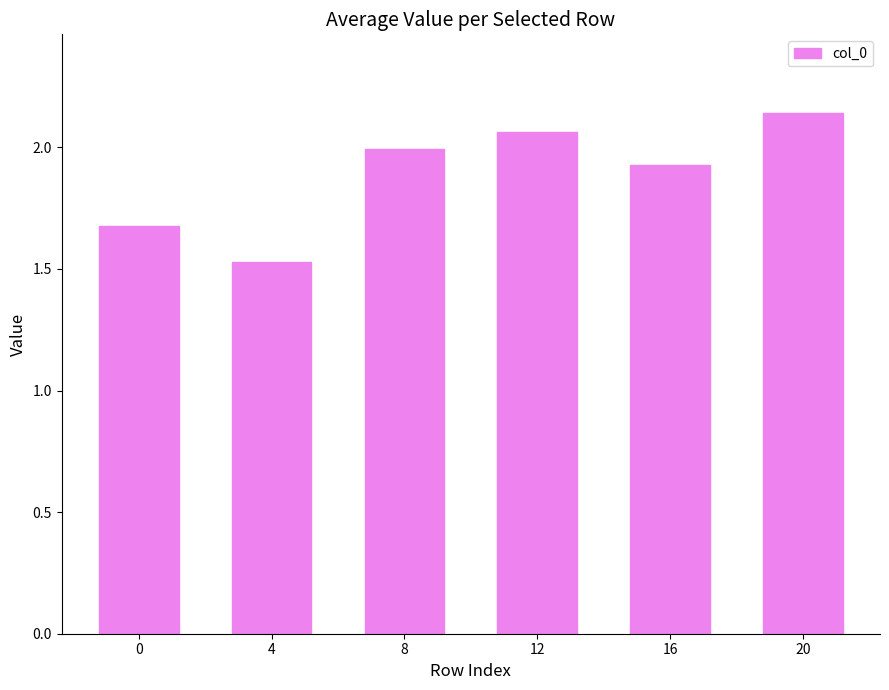

Which label corresponds to the smallest value in the chart?

4